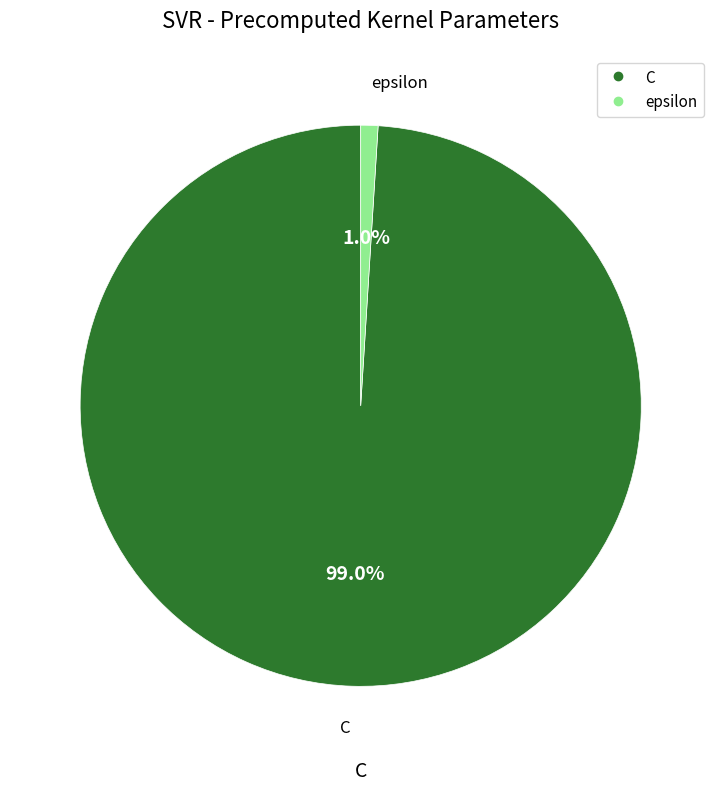

True or false: epsilon accounts for 11% of the total.

False